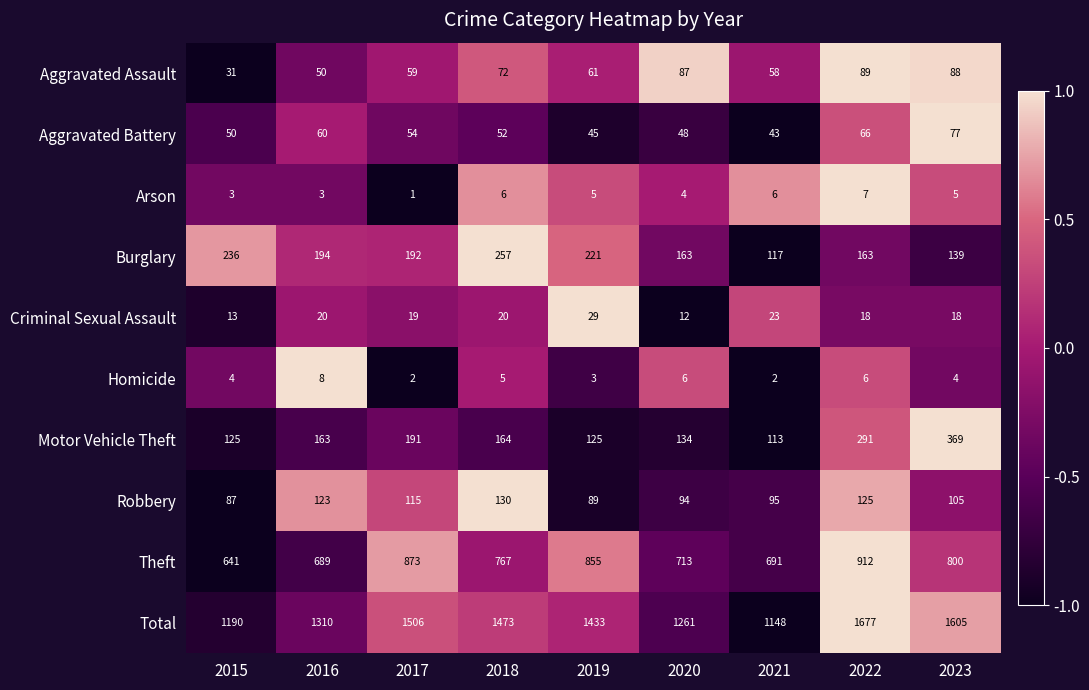

Which series has the largest total across all categories?

Total